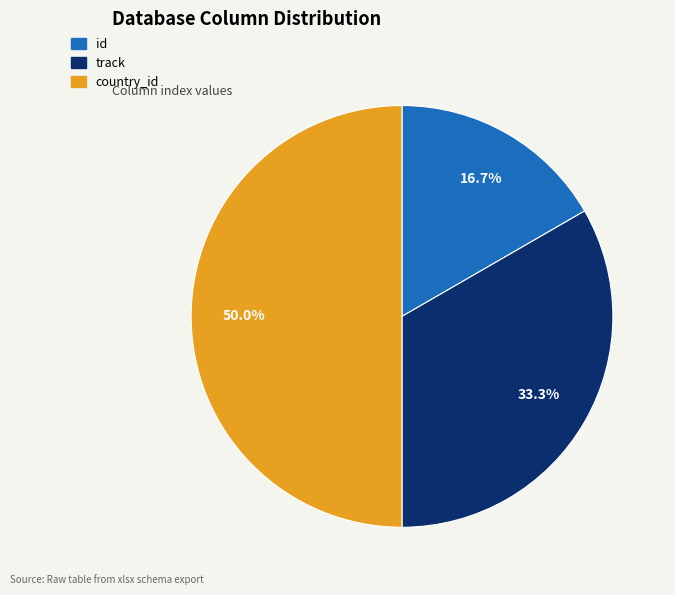

Does id represent more than half of the total?

No